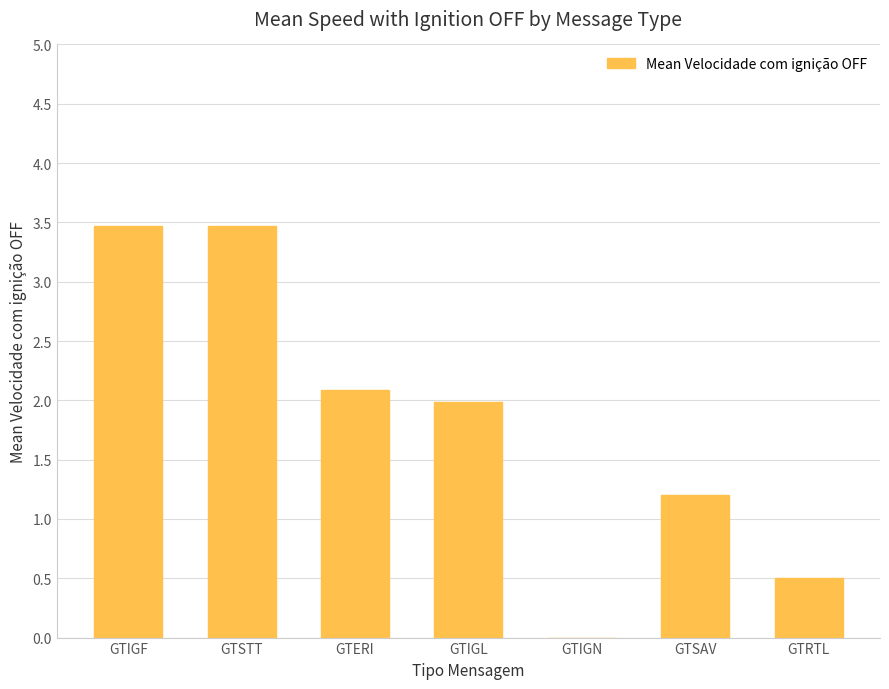

The chart shows a value of 1.3 at GTIGN. True or false?

False